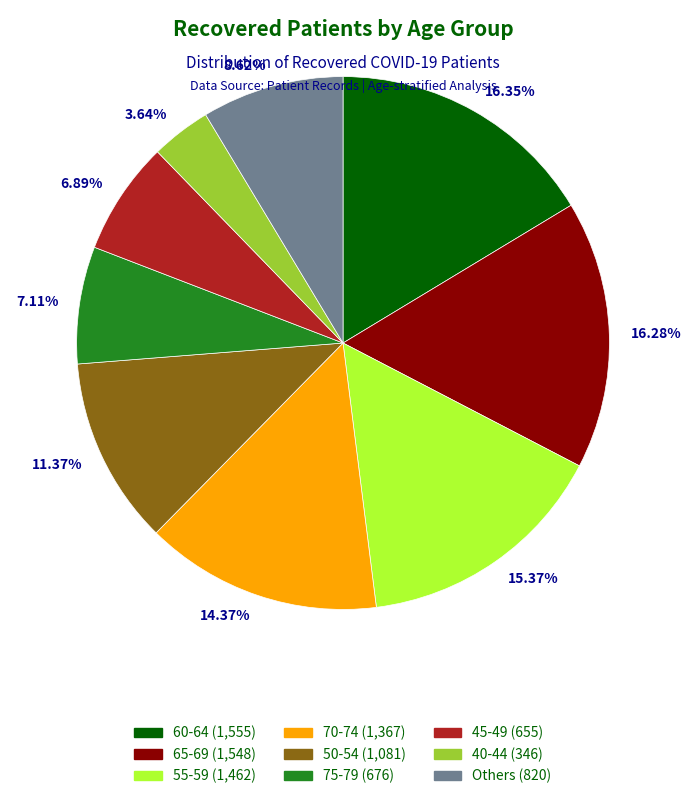

Is there any slice that represents more than half of the pie?

No